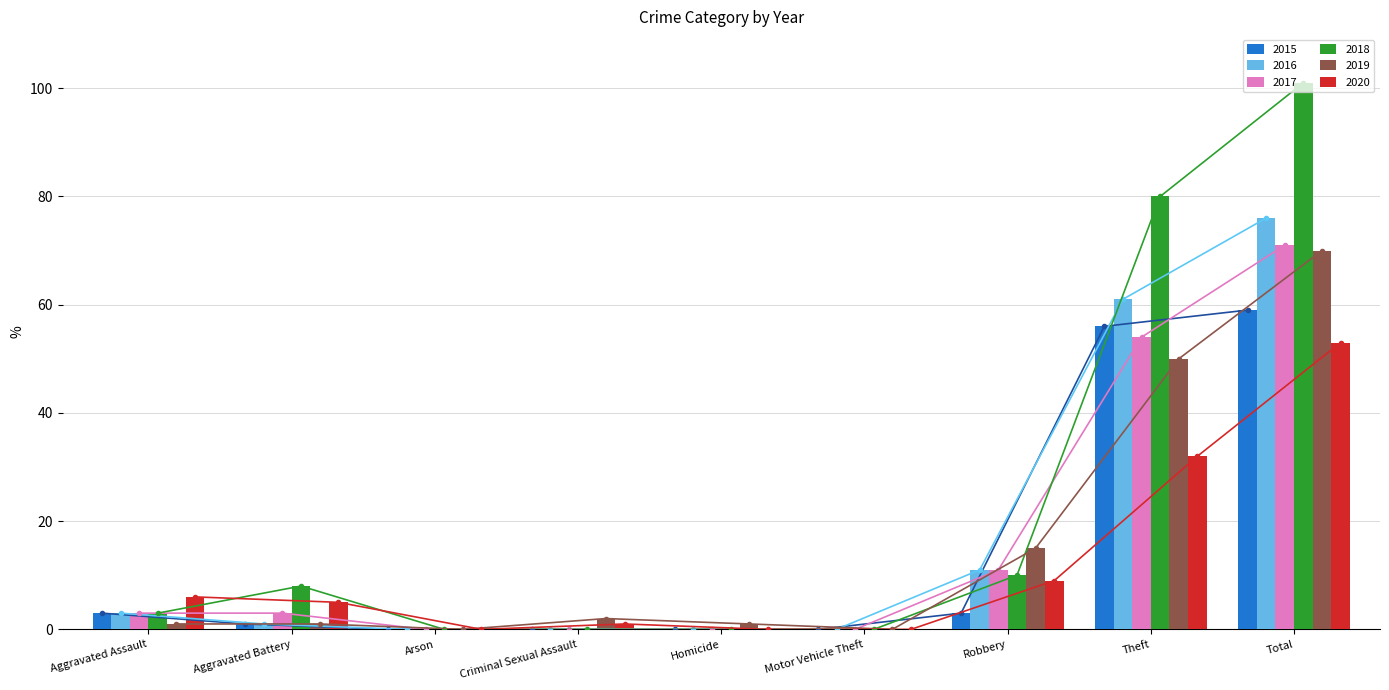

Is the value of 2018 at Aggravated Assault greater than the value of 2015 at Criminal Sexual Assault?

Yes